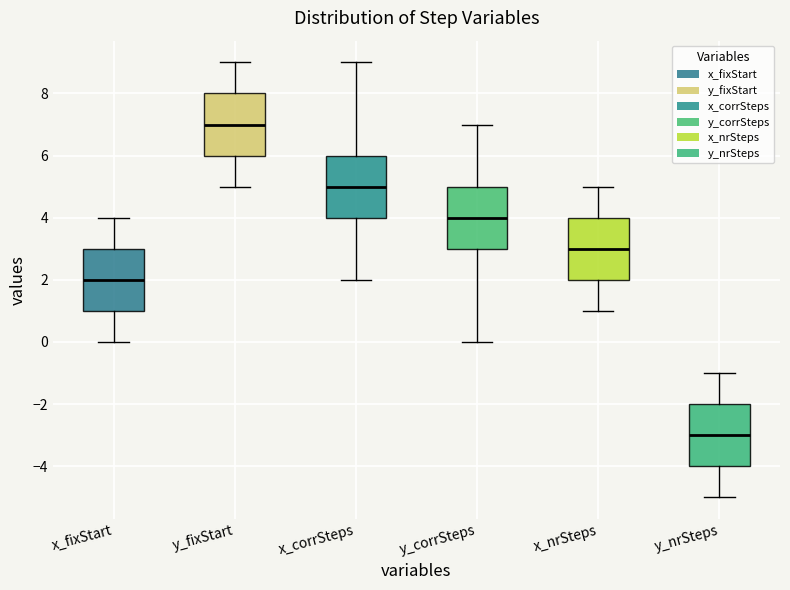

Where does the median line of the box for x_nrSteps sit on the y-axis? The values are not printed on the chart, so give them approximately, as read against the axis.

3